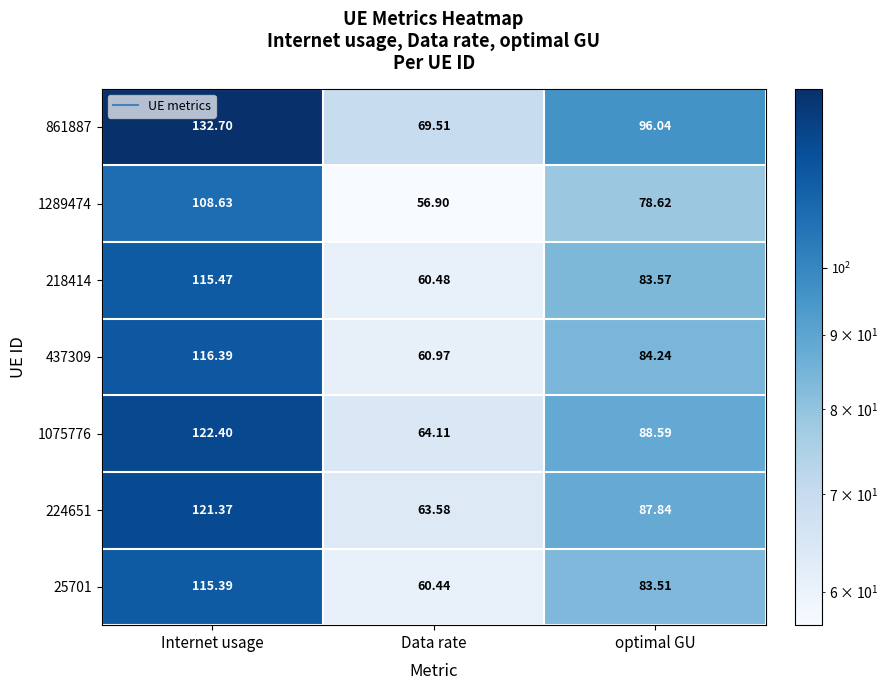

Which series has the largest range (max minus min)?

861887